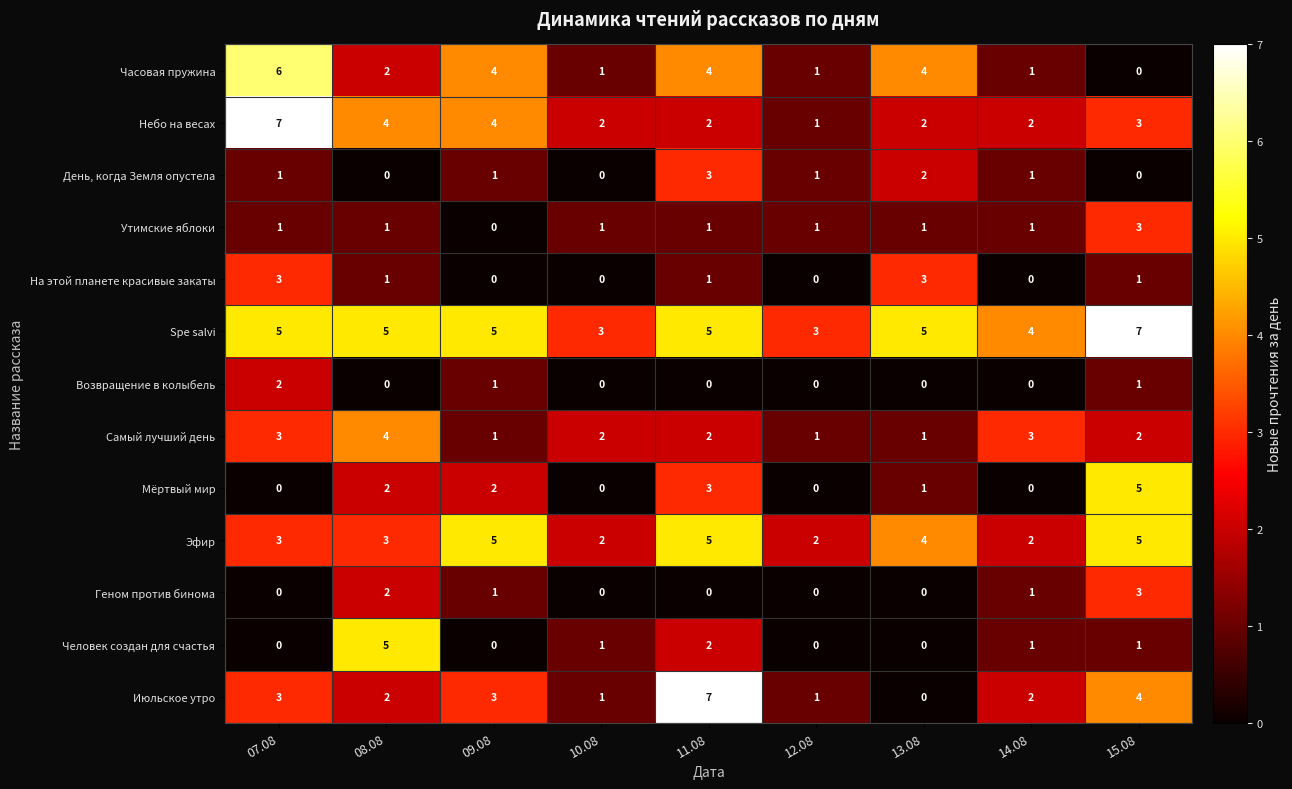

Is the value of Мёртвый мир at 15.08 greater than the value of Небо на весах at 07.08?

No